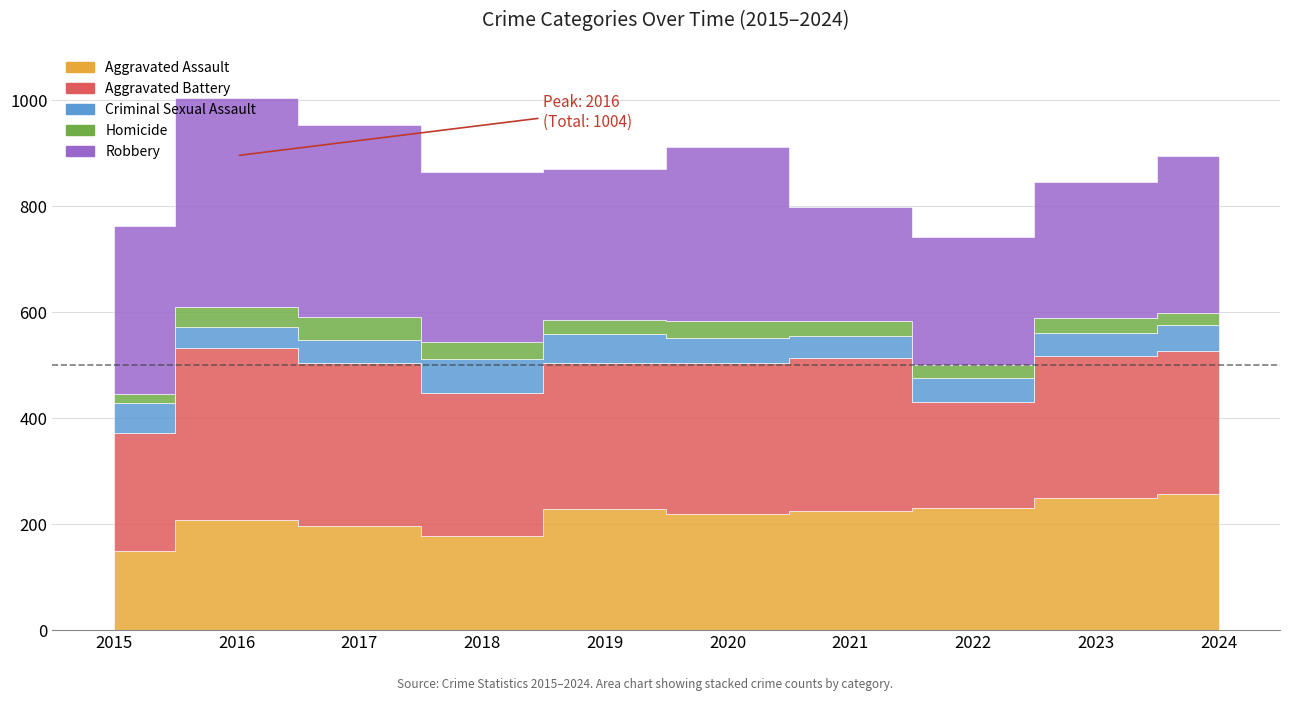

Reading left to right, what are all the values shown in this chart?

Aggravated Assault: 150	207	196	178	229	220	225	231	250	257
Aggravated Battery: 222	325	307	270	275	284	289	200	268	270
Criminal Sexual Assault: 56	39	44	63	55	47	40	45	43	49
Homicide: 18	39	43	32	26	33	29	24	28	22
Robbery: 316	394	362	322	285	327	216	241	256	297